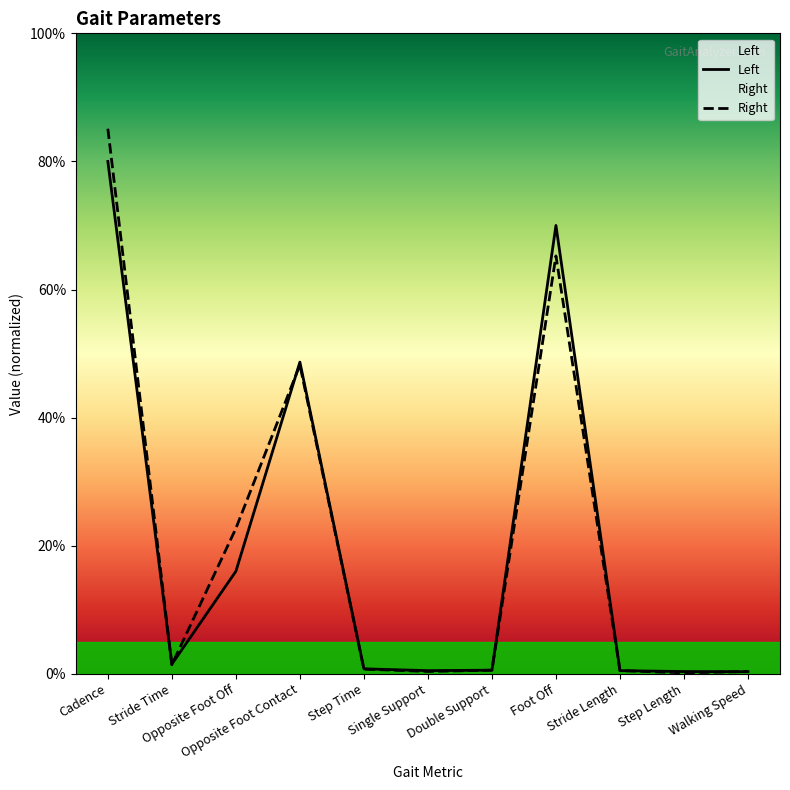

What position from the left is Walking Speed?

11